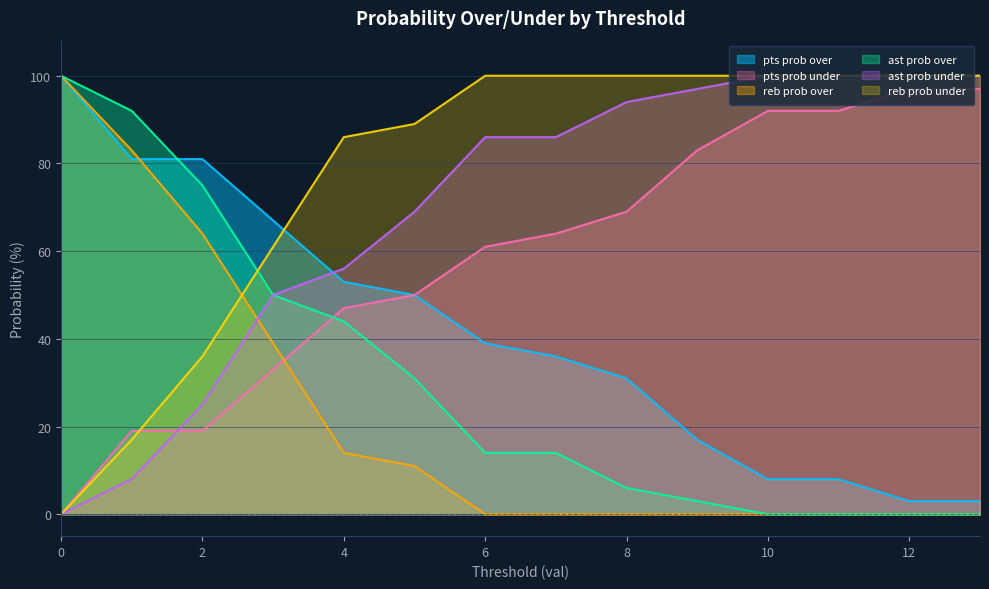

True or false: pts prob under has a value of 92 at 11.

True